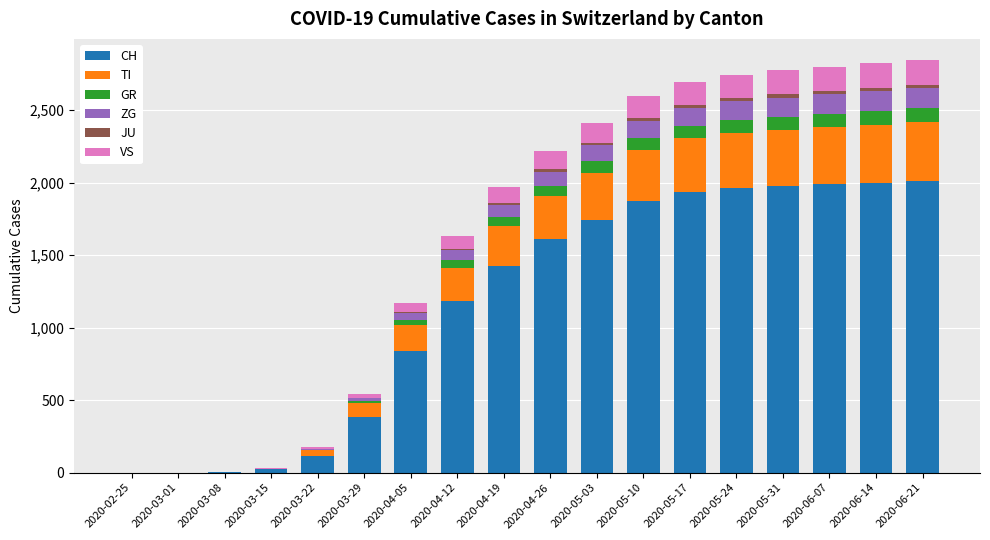

How many series are shown in this chart?

6